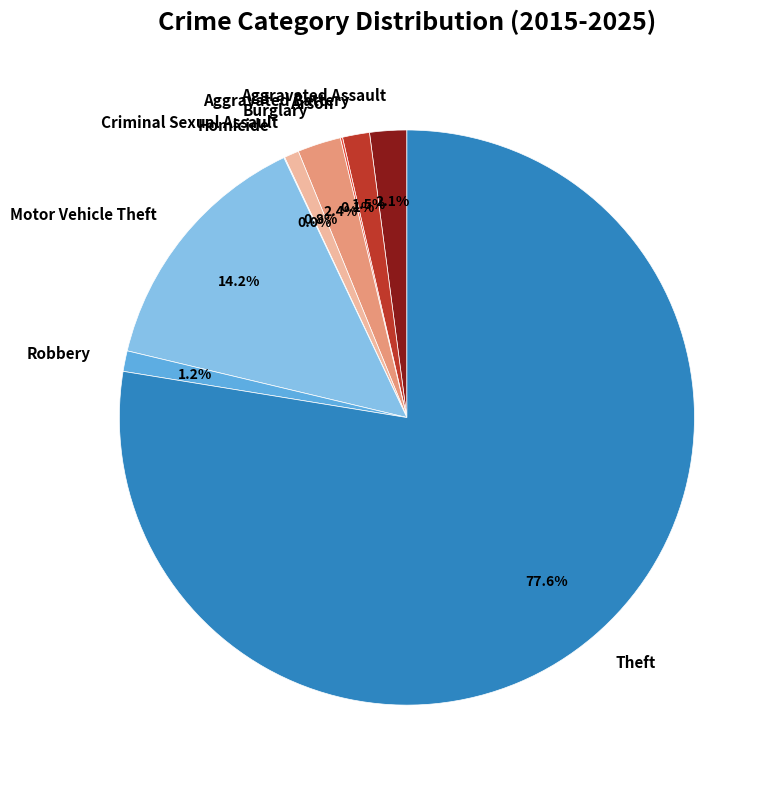

Approximately how many times larger is the value at Criminal Sexual Assault compared to Robbery?

0.7